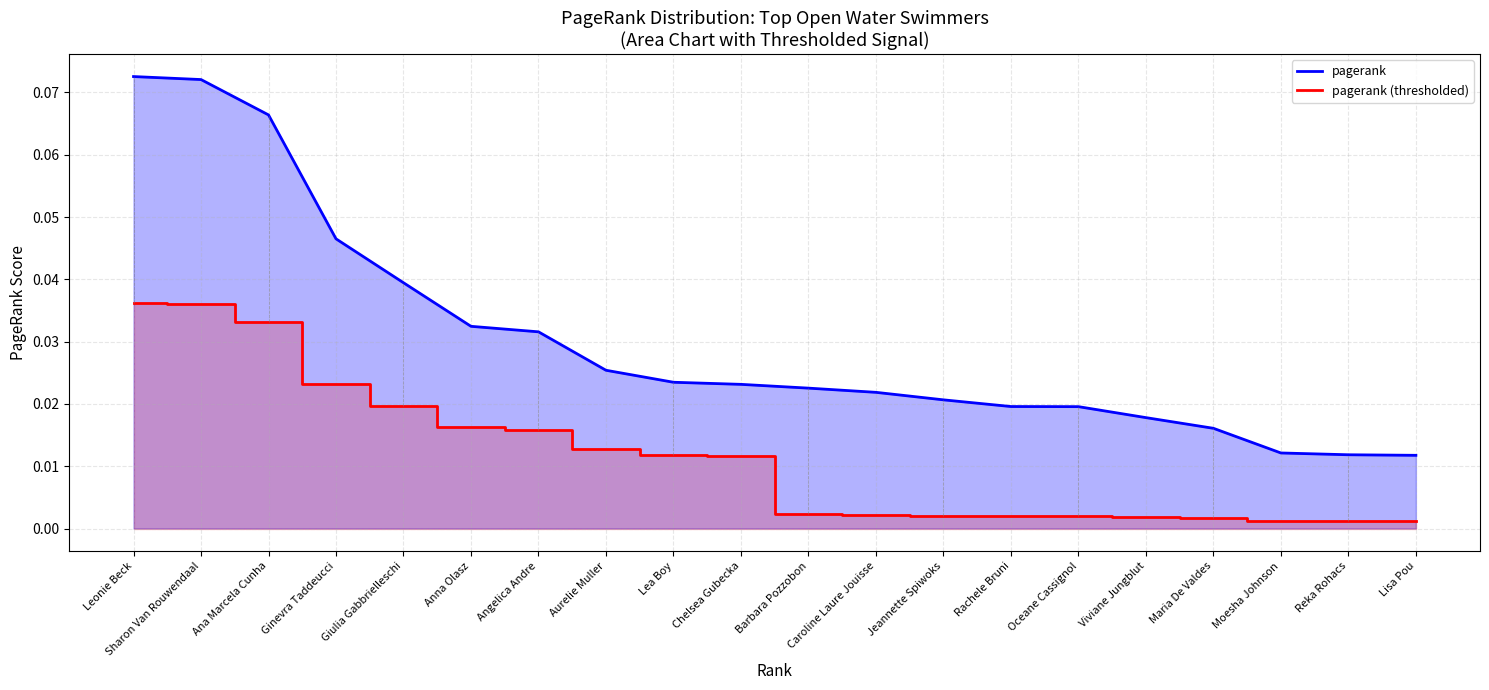

Reading left to right, what are all the values shown in this chart?

pagerank: 0.1	0.1	0.1	0.0	0.0	0.0	0.0	0.0	0.0	0.0	0.0	0.0	0.0	0.0	0.0	0.0	0.0	0.0	0.0	0.0
pagerank (thresholded): 0.0	0.0	0.0	0.0	0.0	0.0	0.0	0.0	0.0	0.0	0.0	0.0	0.0	0.0	0.0	0.0	0.0	0.0	0.0	0.0